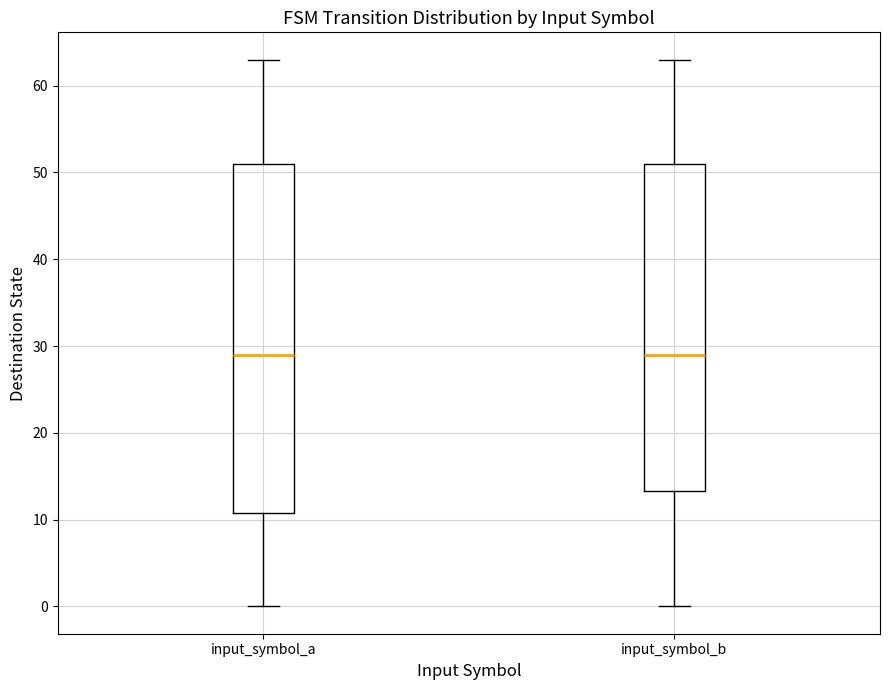

Reading left to right, transcribe this box plot: for each box, give where its median line is, the range the box spans, and where its two whiskers end, as read against the y-axis. The values are not printed on the chart, so give them approximately, as read against the axis.

input_symbol_a: median 29, box 11 to 51, whiskers 0 to 63
input_symbol_b: median 29, box 13 to 51, whiskers 0 to 63